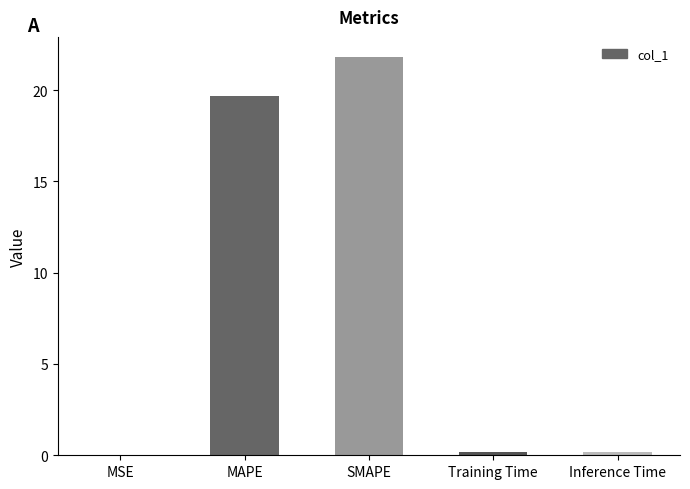

Which has a higher value, SMAPE or MSE?

SMAPE